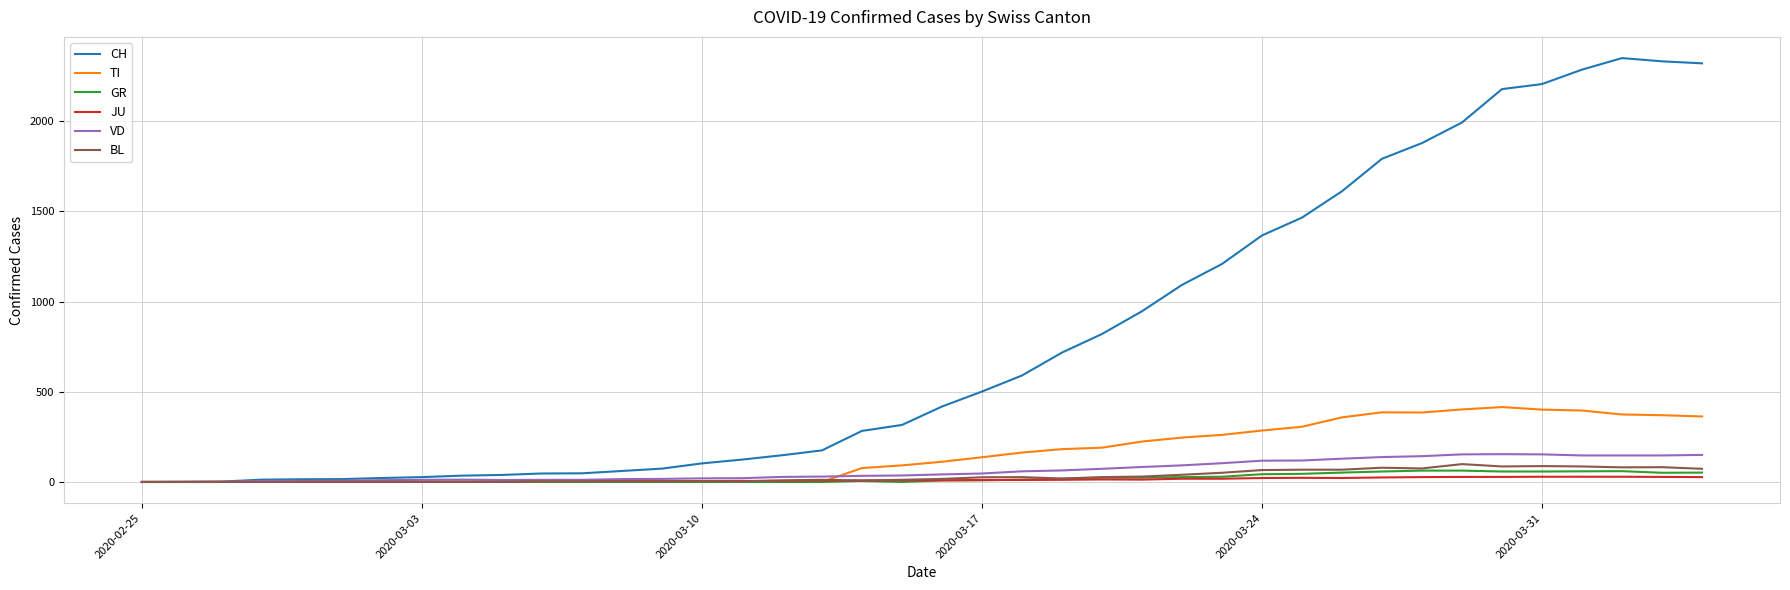

Which series has the largest total across all categories?

CH